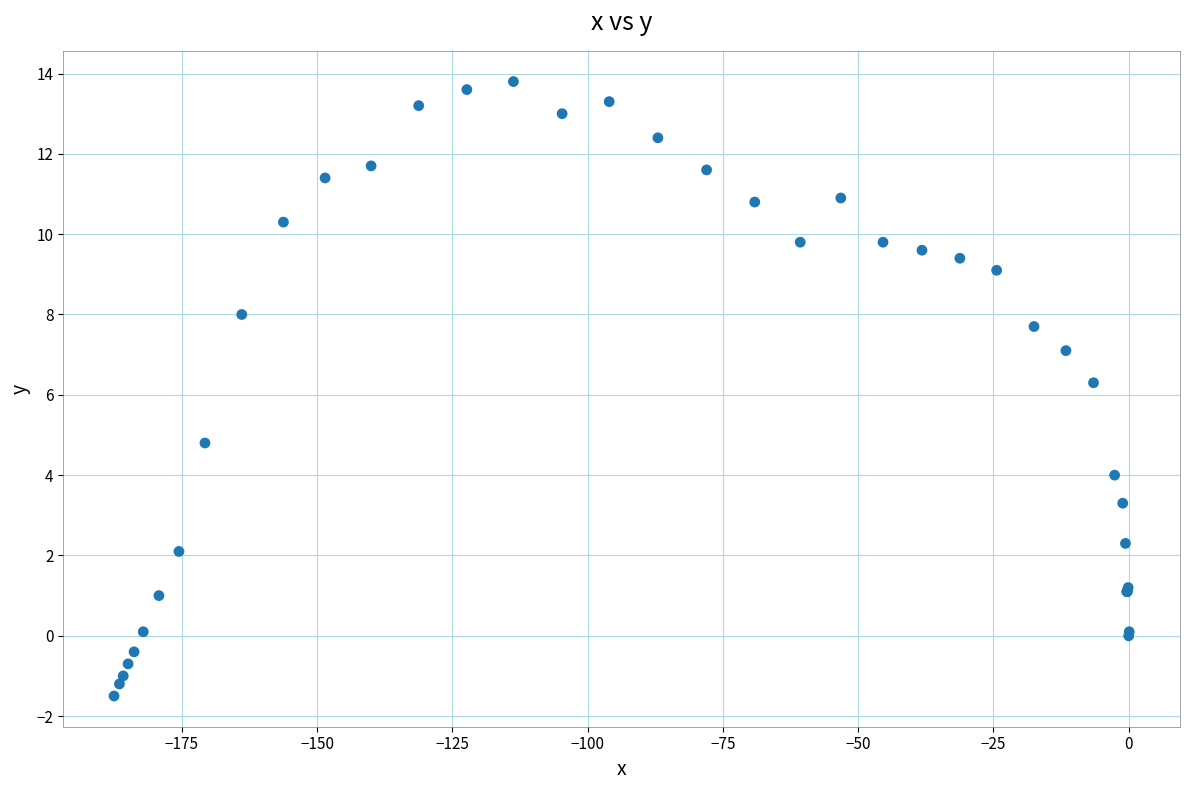

What Y value in the scatter plot is closest to 6?

6.3